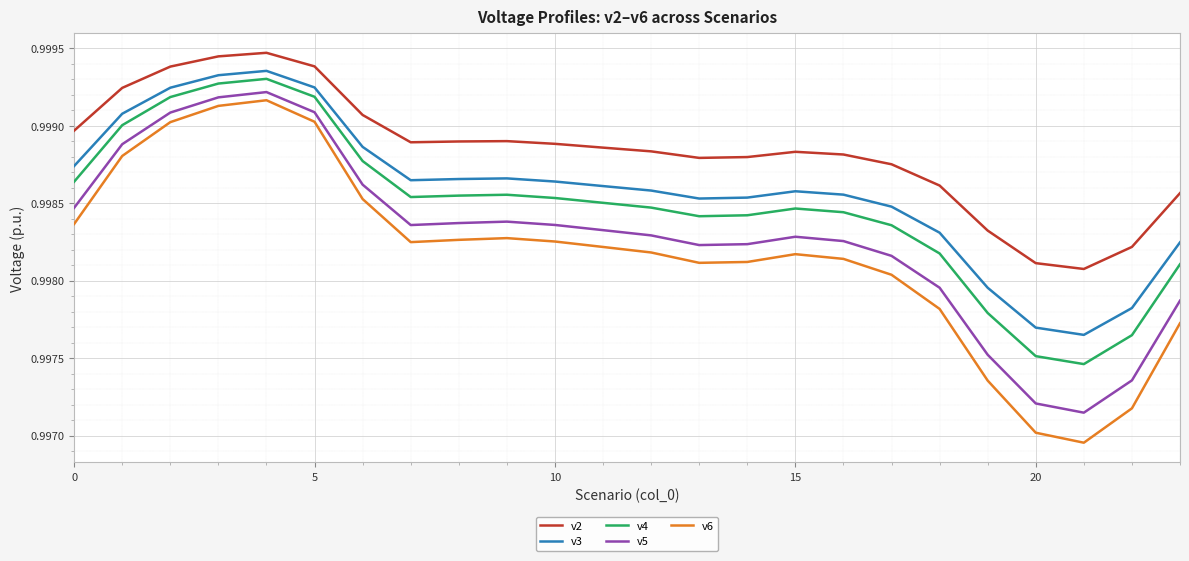

Which series has the largest range (max minus min)?

v6